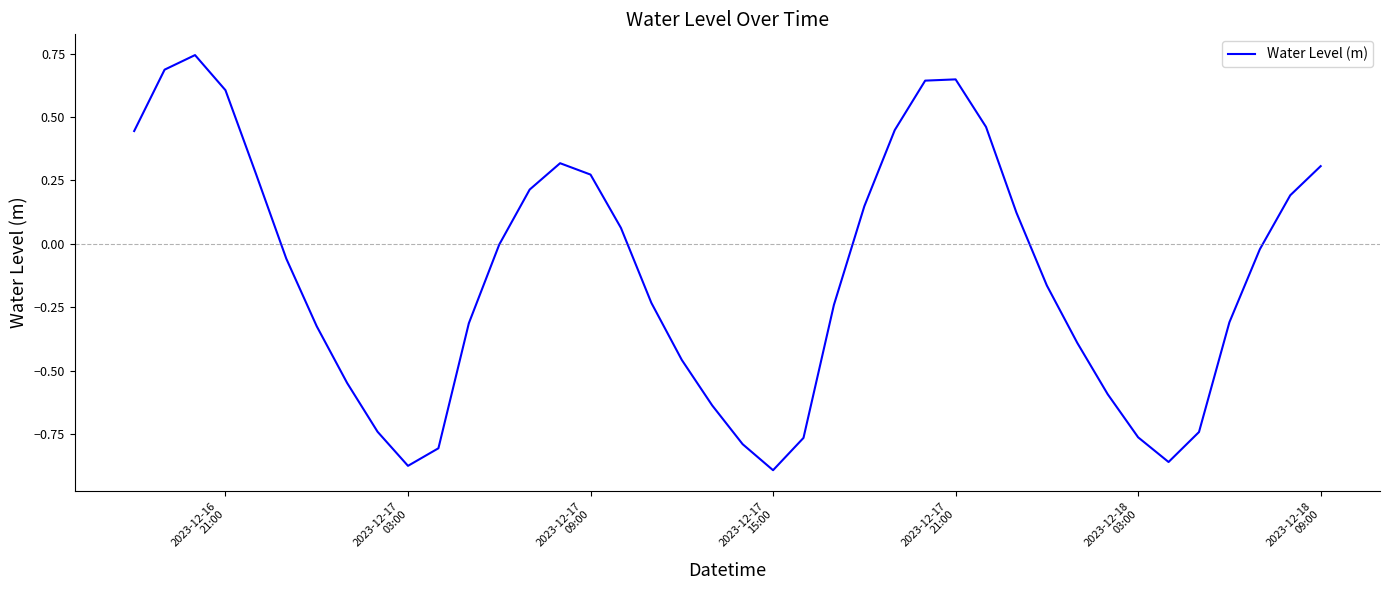

What is the difference between the maximum and minimum values?

1.6